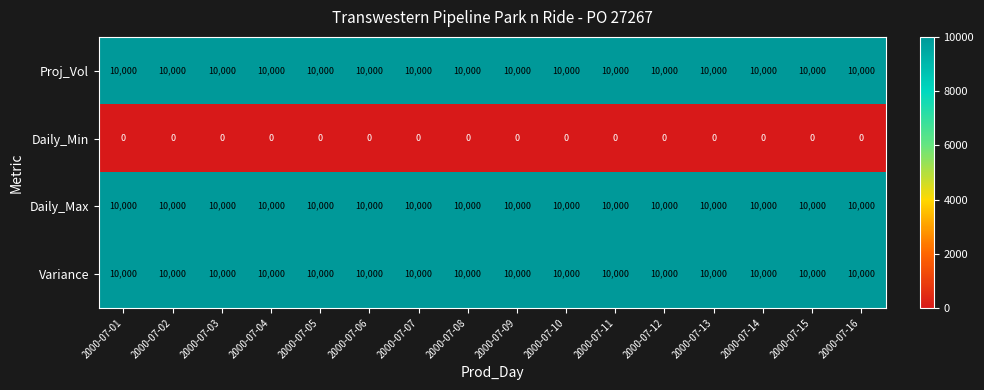

What is the difference between the highest and lowest values at 2000-07-06?

10000